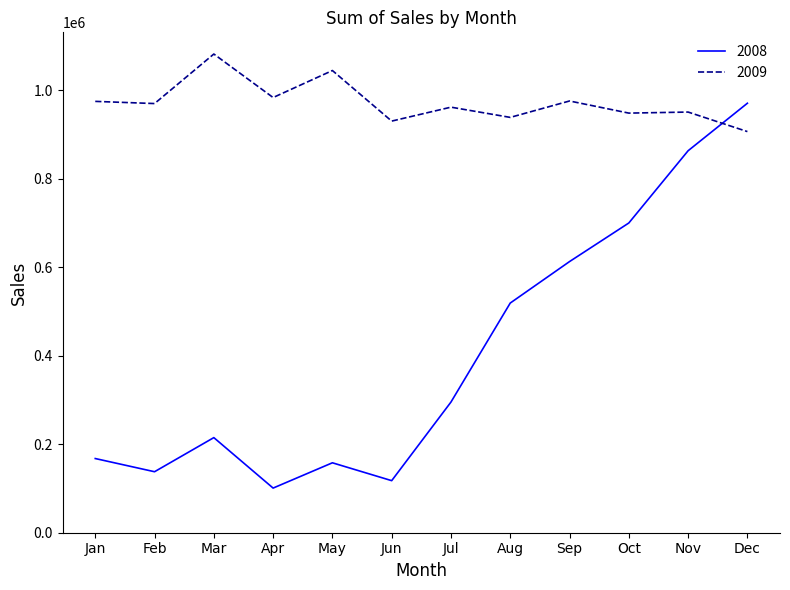

What is the difference between the maximum and minimum values in the 2008 series?

869569